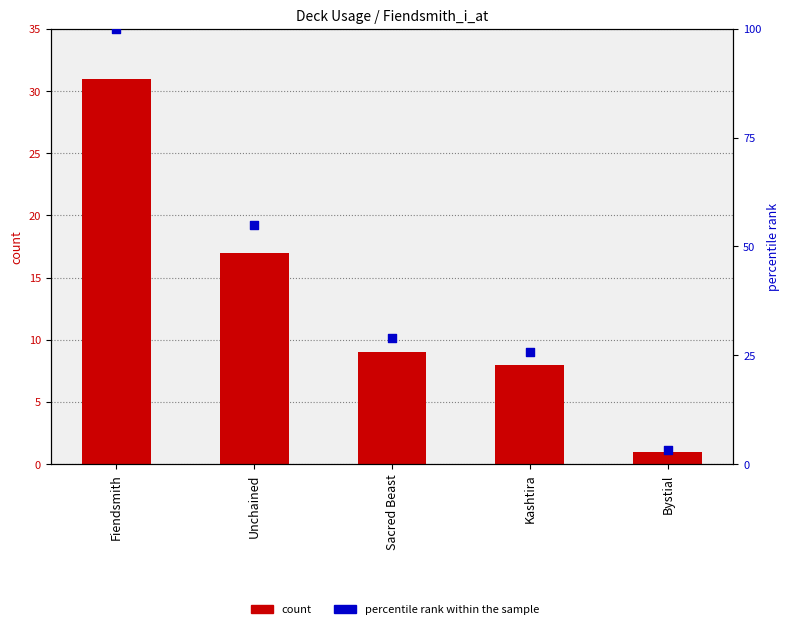

Which series has the widest spread of Y values?

percentile rank within the sample